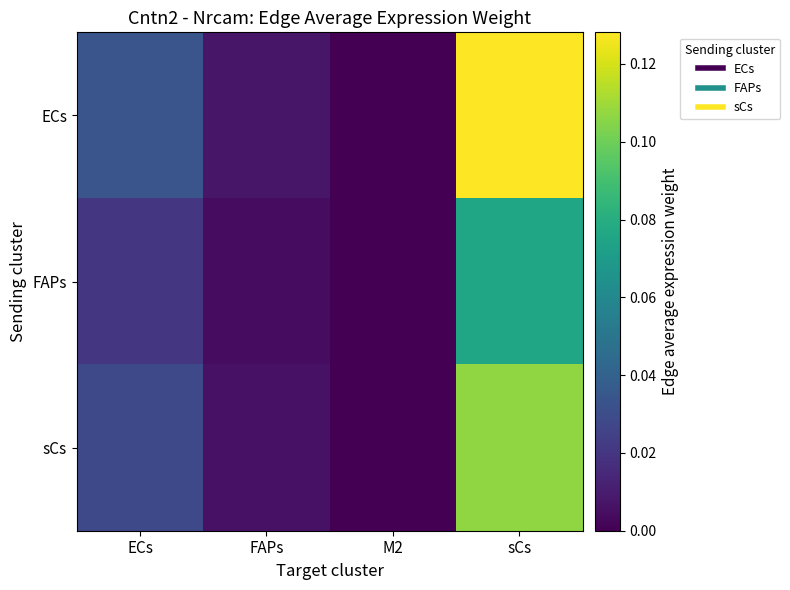

Reading left to right, transcribe all the data shown in this chart.

ECs: ECs=0.0	FAPs=0.0	M2=0.0	sCs=0.1
FAPs: ECs=0.0	FAPs=0.0	M2=0.0	sCs=0.1
sCs: ECs=0.0	FAPs=0.0	M2=0.0	sCs=0.1